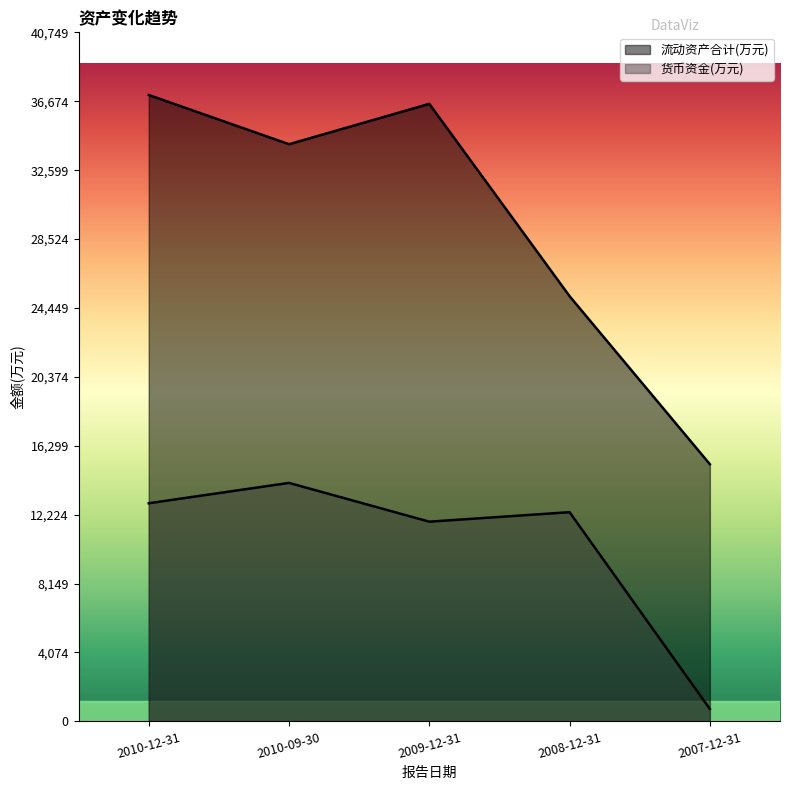

How many interior local peaks does the 货币资金(万元) series have?

2